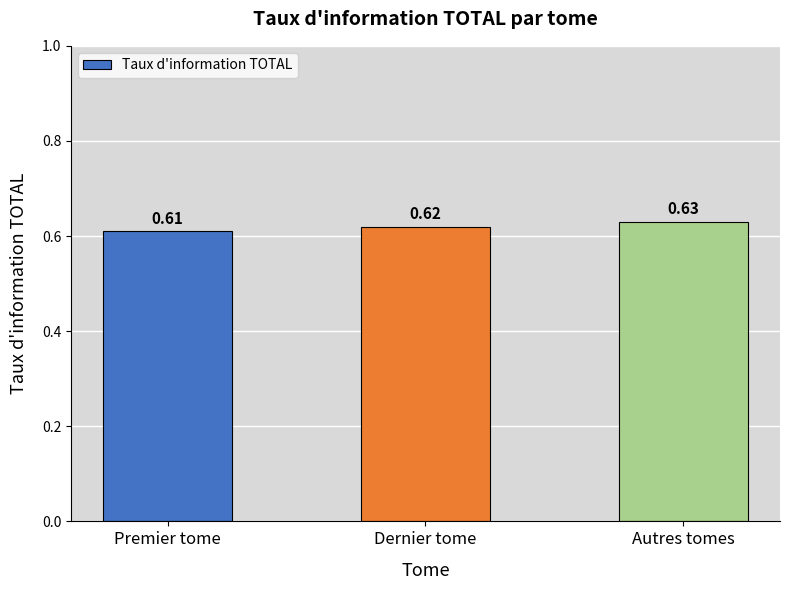

What is the sum of the values at Autres tomes and Premier tome?

1.2